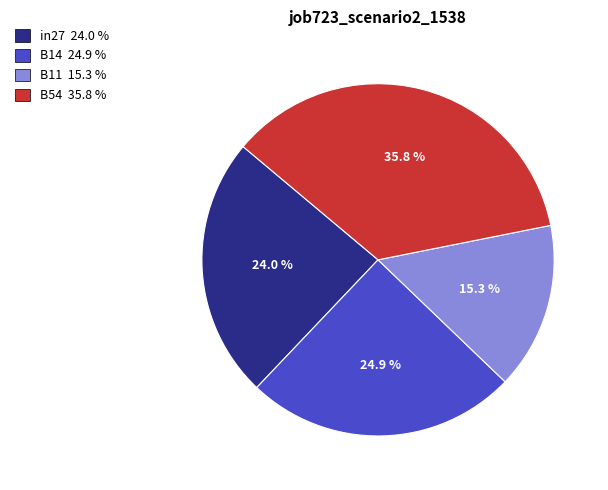

Is there a majority slice in this chart?

No